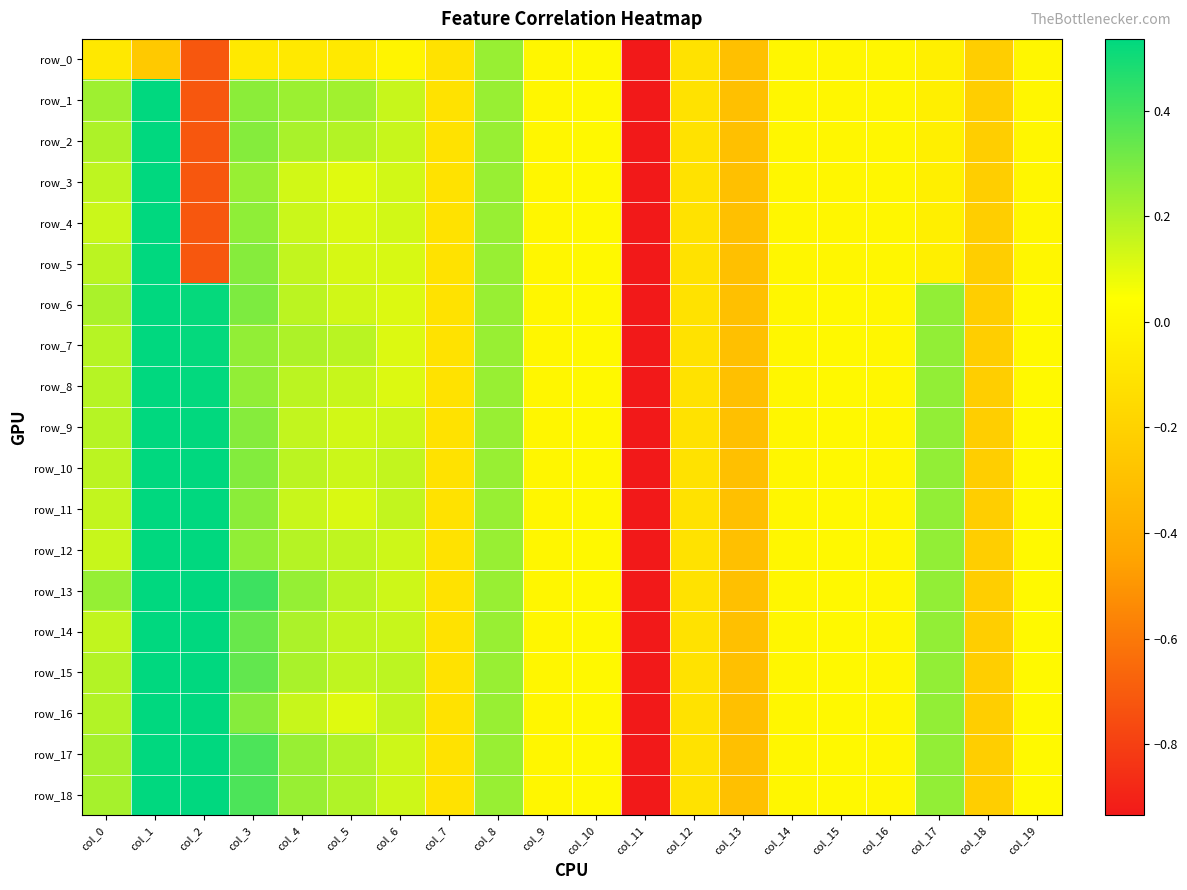

How many values in row_0 are above zero?

2